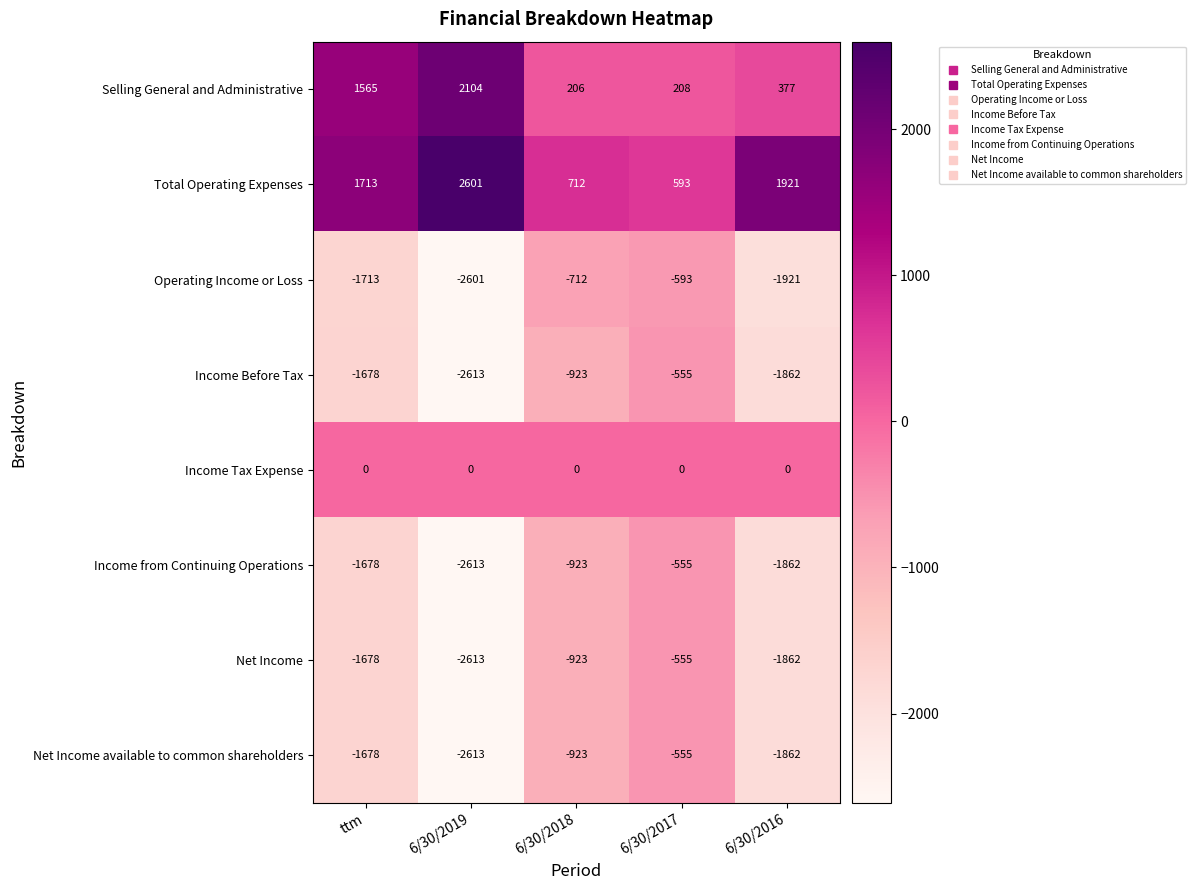

Rank the categories by Income Before Tax value from highest to lowest.

6/30/2017, 6/30/2018, ttm, 6/30/2016, 6/30/2019